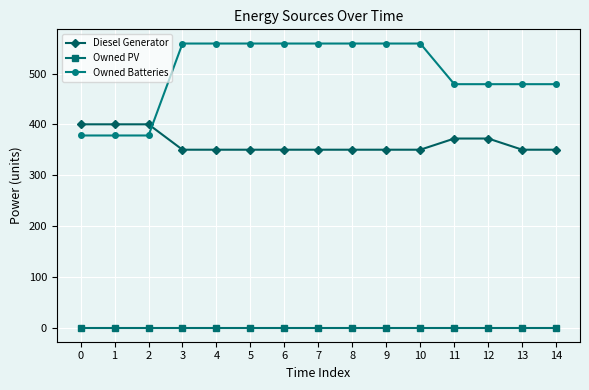

What is the spread (max minus min) of values at 6?

559